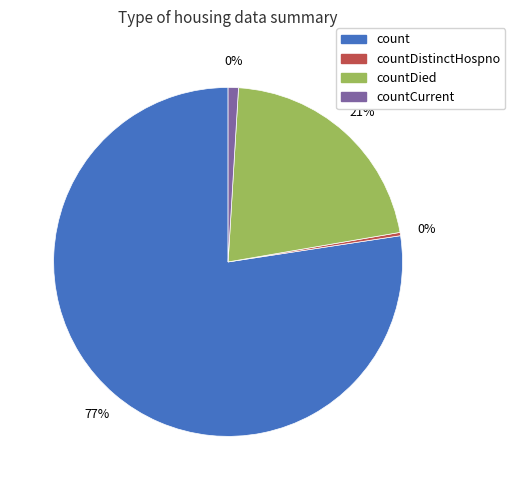

Which category has the biggest portion of the pie?

count